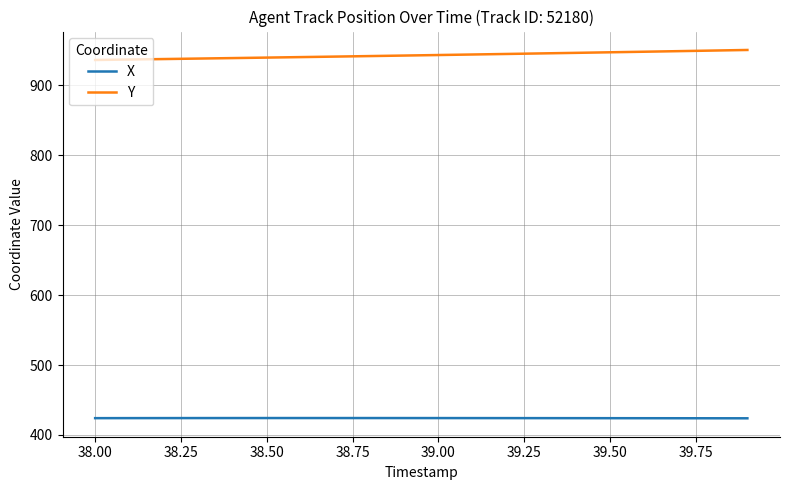

What is the minimum value for X?

423.8